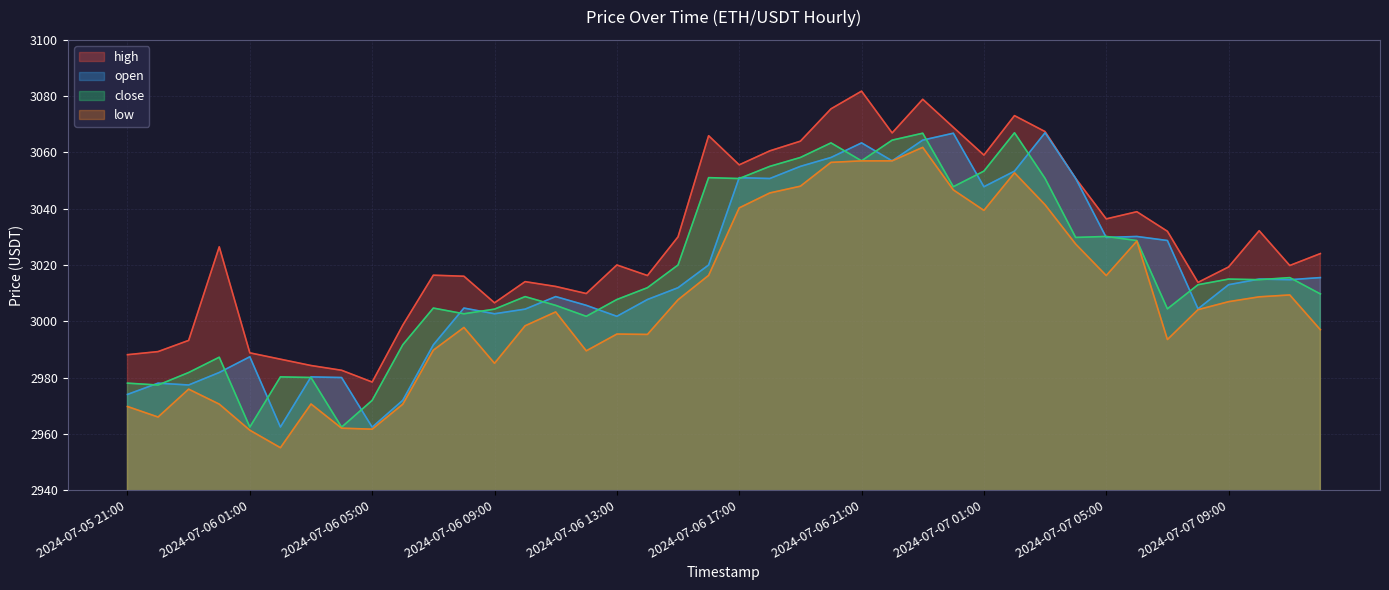

At how many categories does at least one series exceed 3077?

2